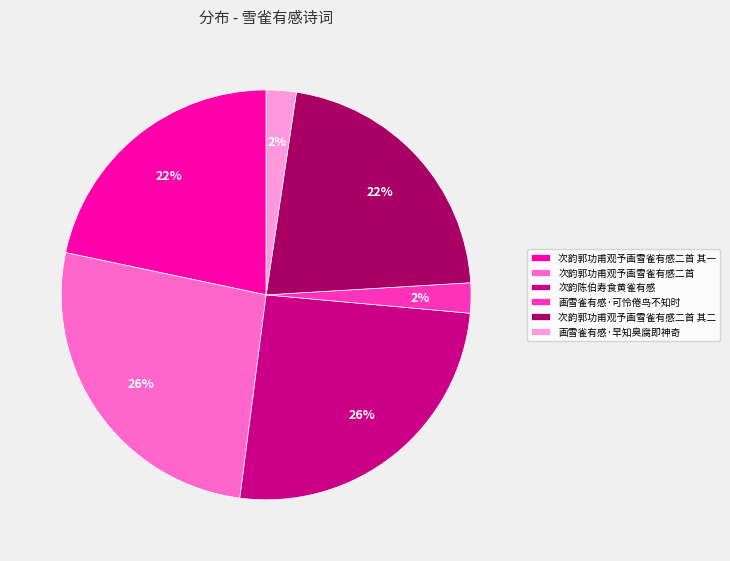

To the nearest percent, what portion does 画雪雀有感·可怜倦鸟不知时 represent?

2%